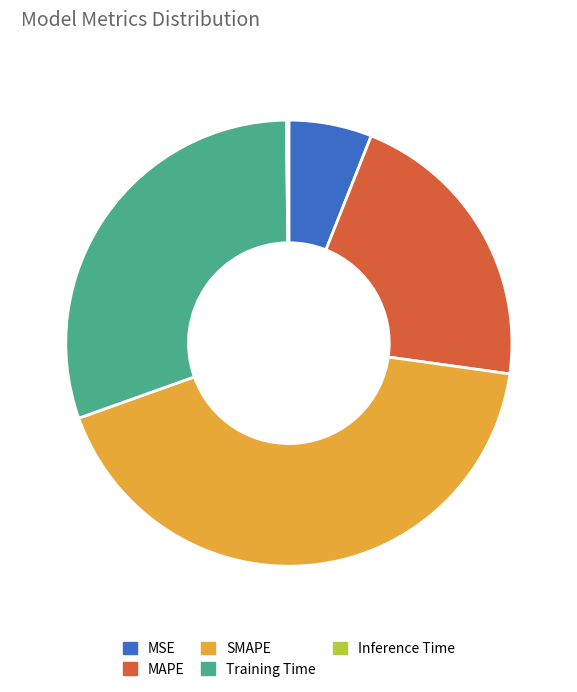

What is the largest slice in the pie chart?

SMAPE